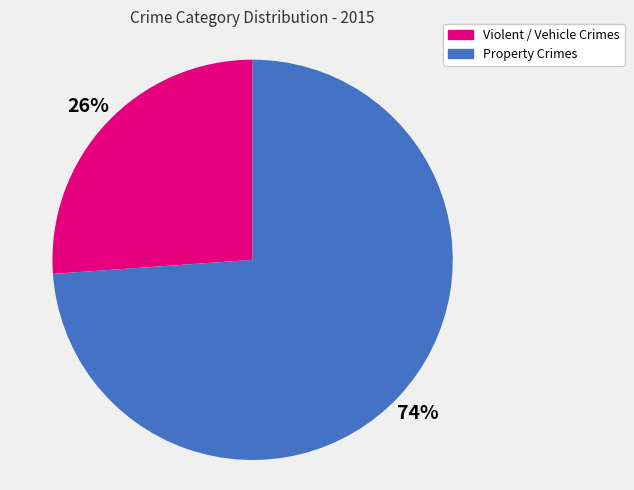

Is there a majority slice in this chart?

Yes